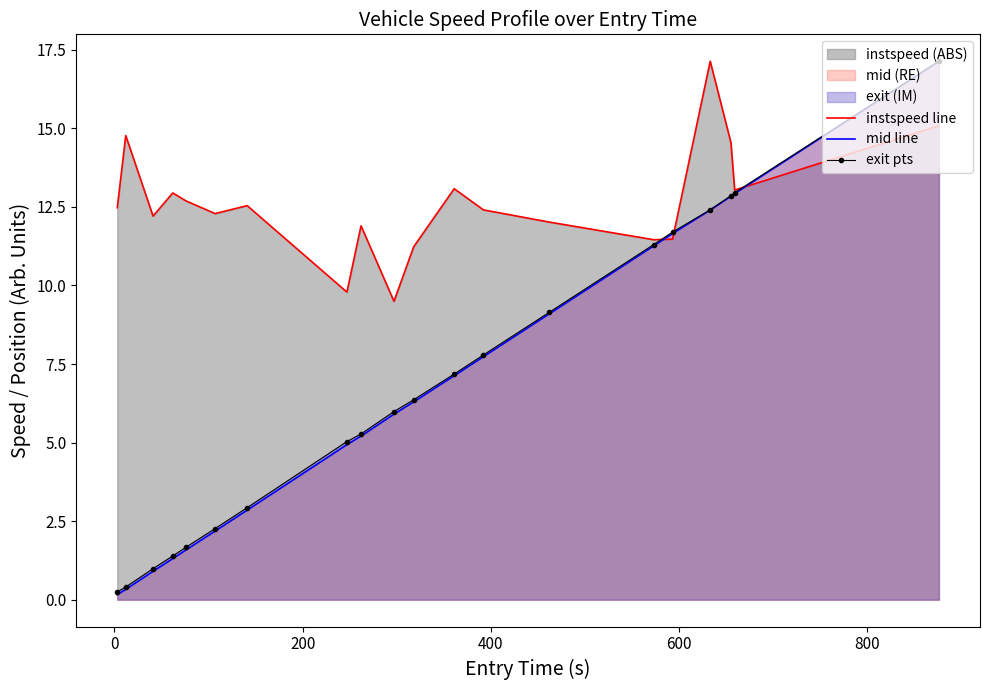

Which series has the largest total across all categories?

instspeed line